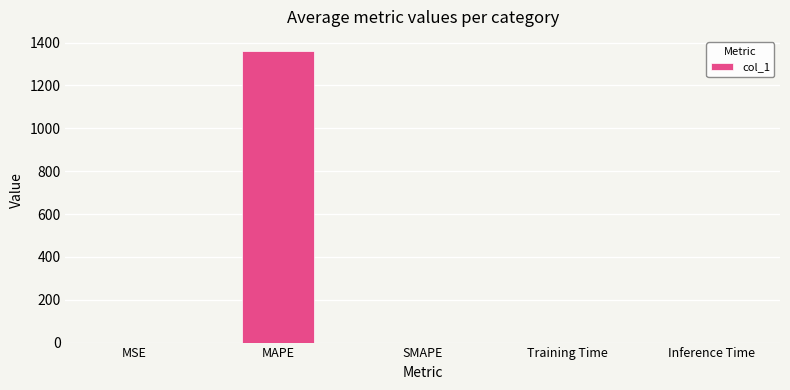

True or false: the data shows 0.0 at SMAPE.

True